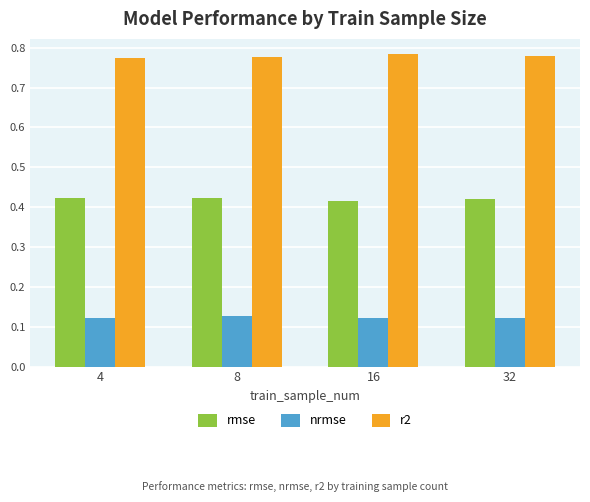

What is the difference between the highest and lowest values at 32?

0.7